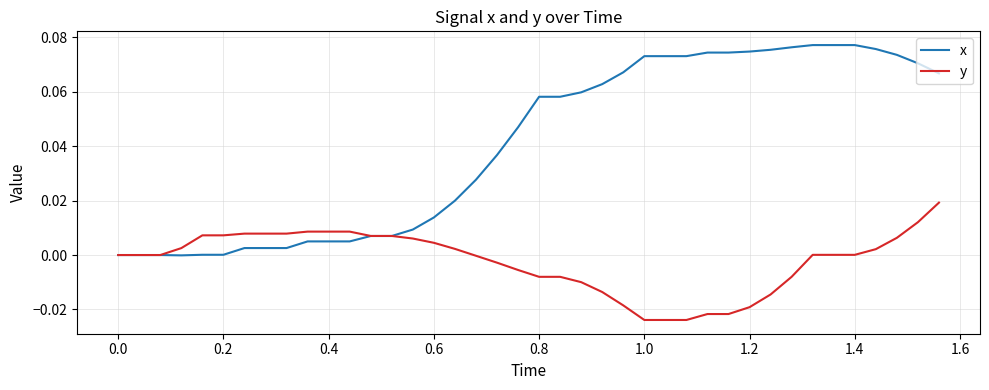

Rank the series by their average value, from highest to lowest.

x, y